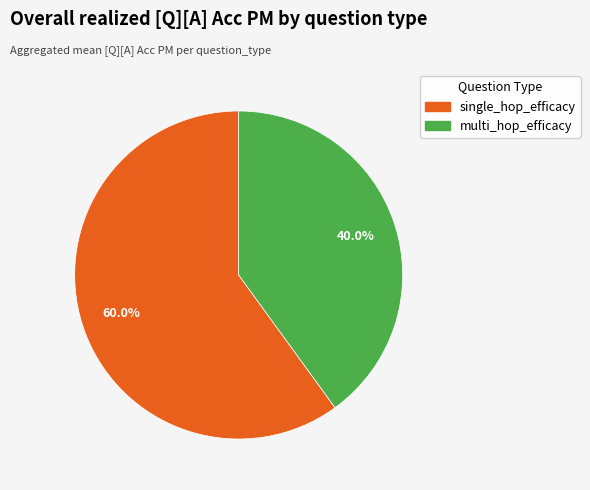

Between multi_hop_efficacy and single_hop_efficacy, which is larger?

single_hop_efficacy